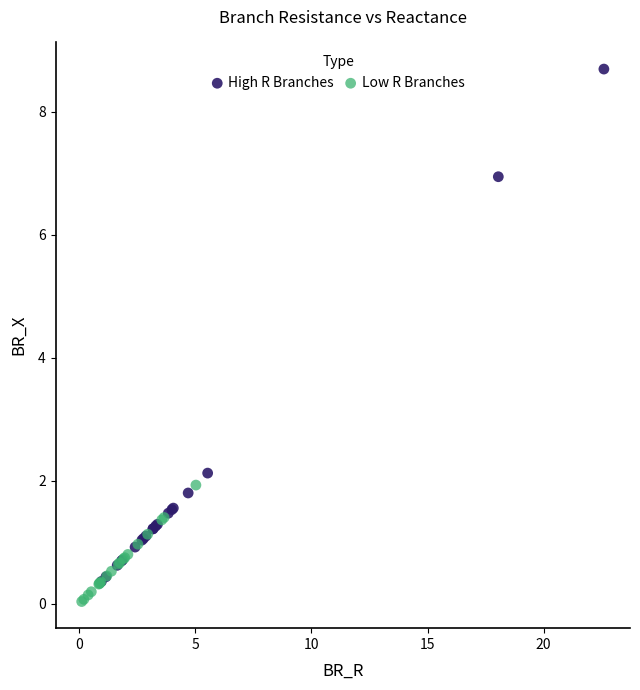

Which series has the largest Y range (max minus min)?

High R Branches